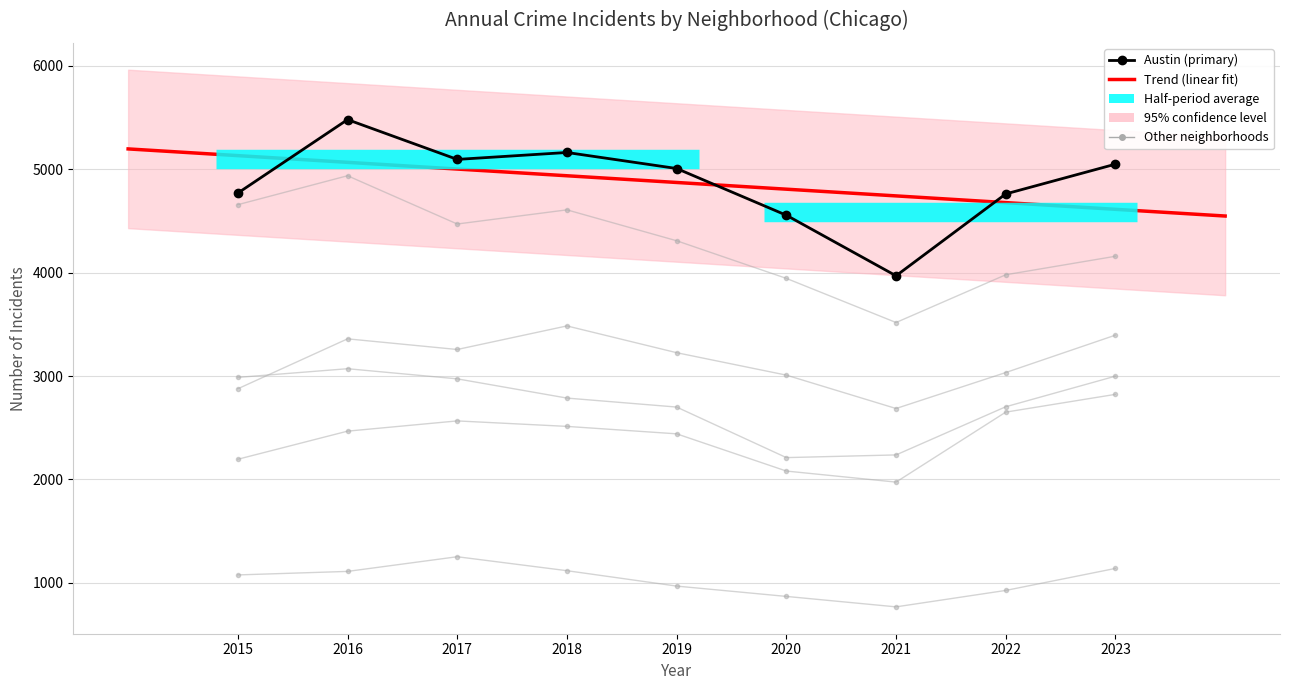

Which series has the largest total across all categories?

Austin